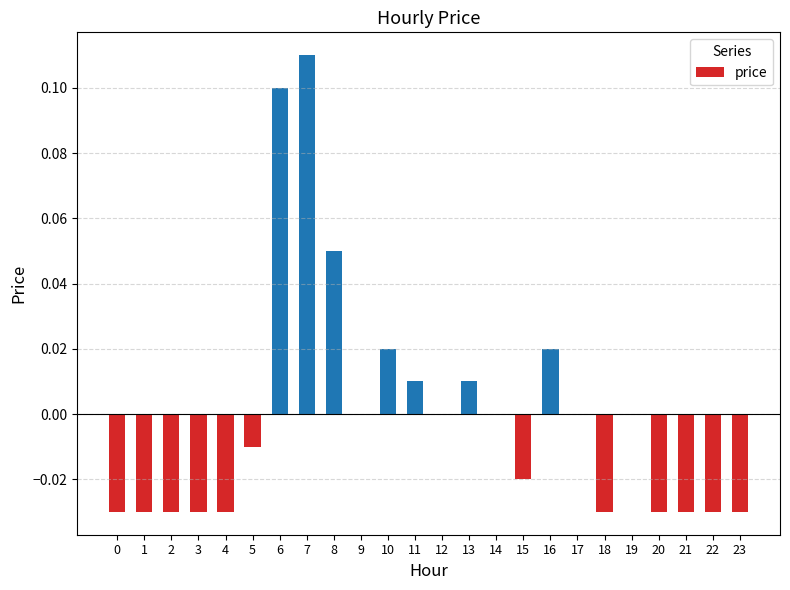

The chart shows a value of 0.0 at 11. True or false?

True